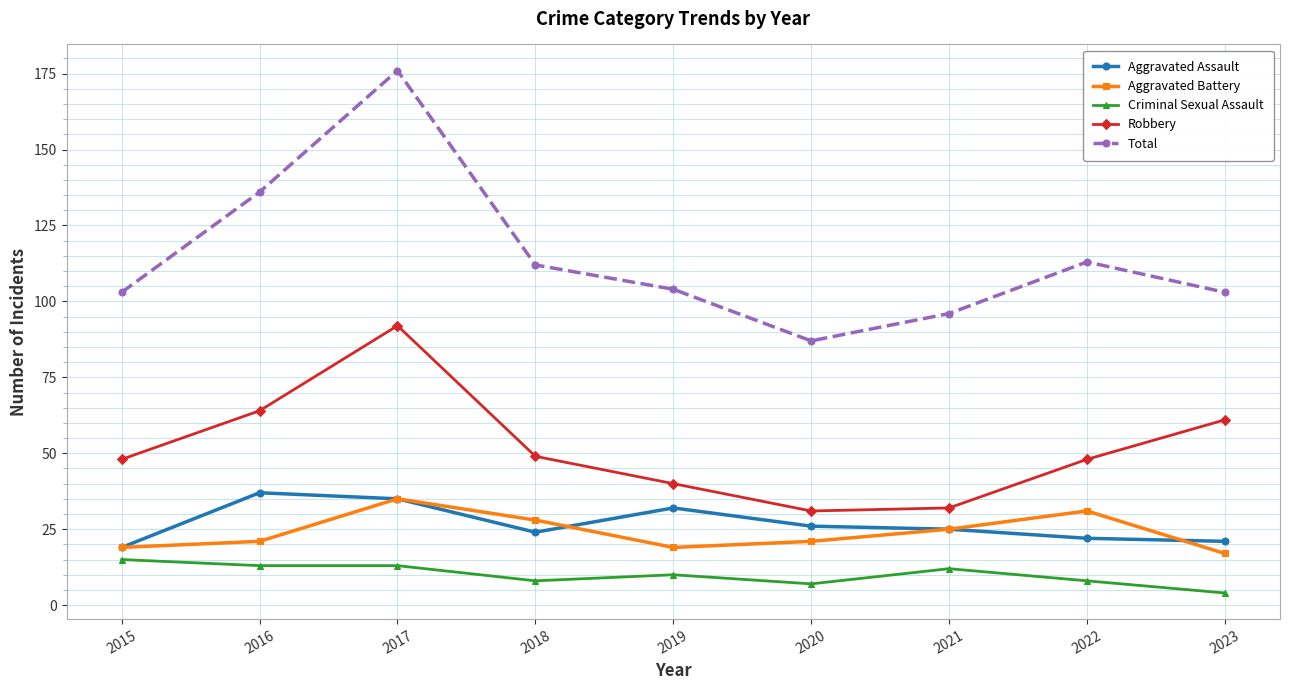

True or false: Aggravated Battery and Robbery cross at least once.

False